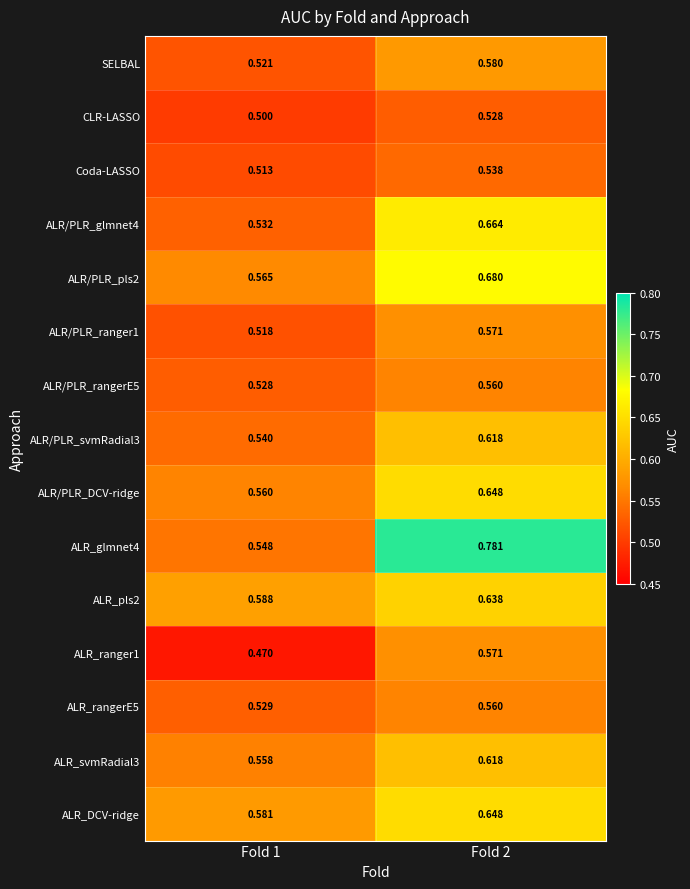

Is the value of ALR/PLR_glmnet4 at Fold 2 greater than the value of Coda-LASSO at Fold 2?

Yes